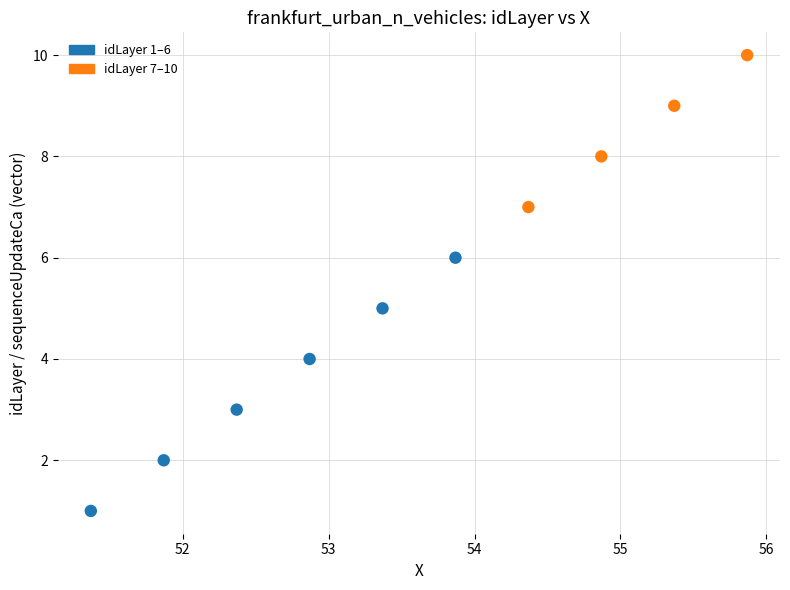

What is the range of Y values (max minus min)?

9